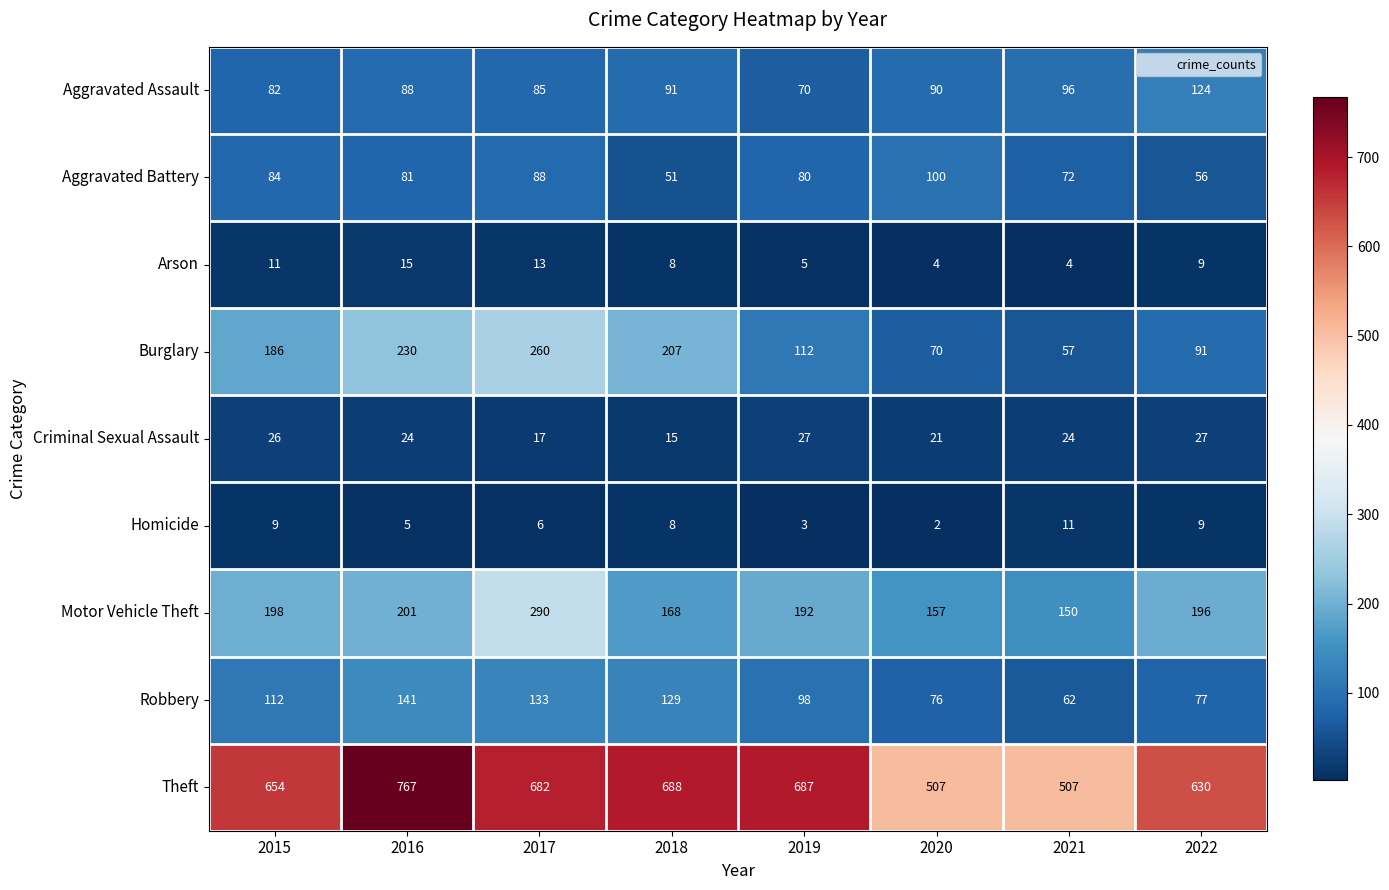

The Theft series shows 408 at 2019. True or false?

False